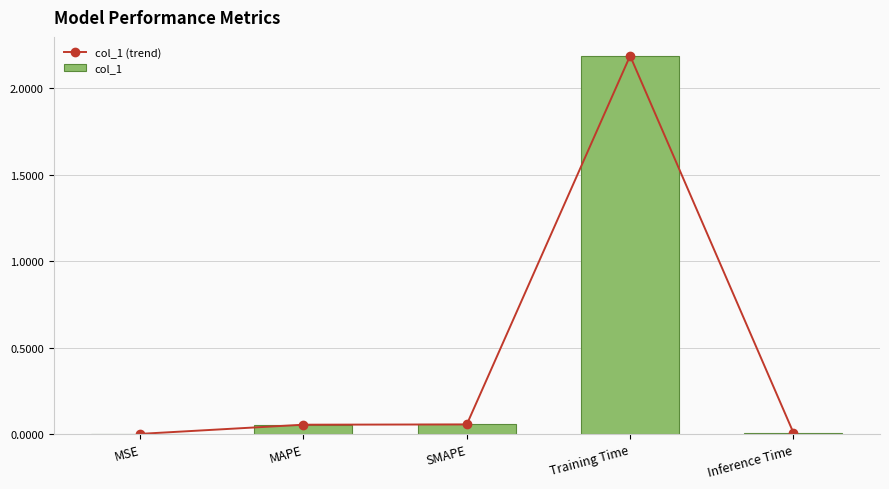

What is the maximum value for col_1?

2.2